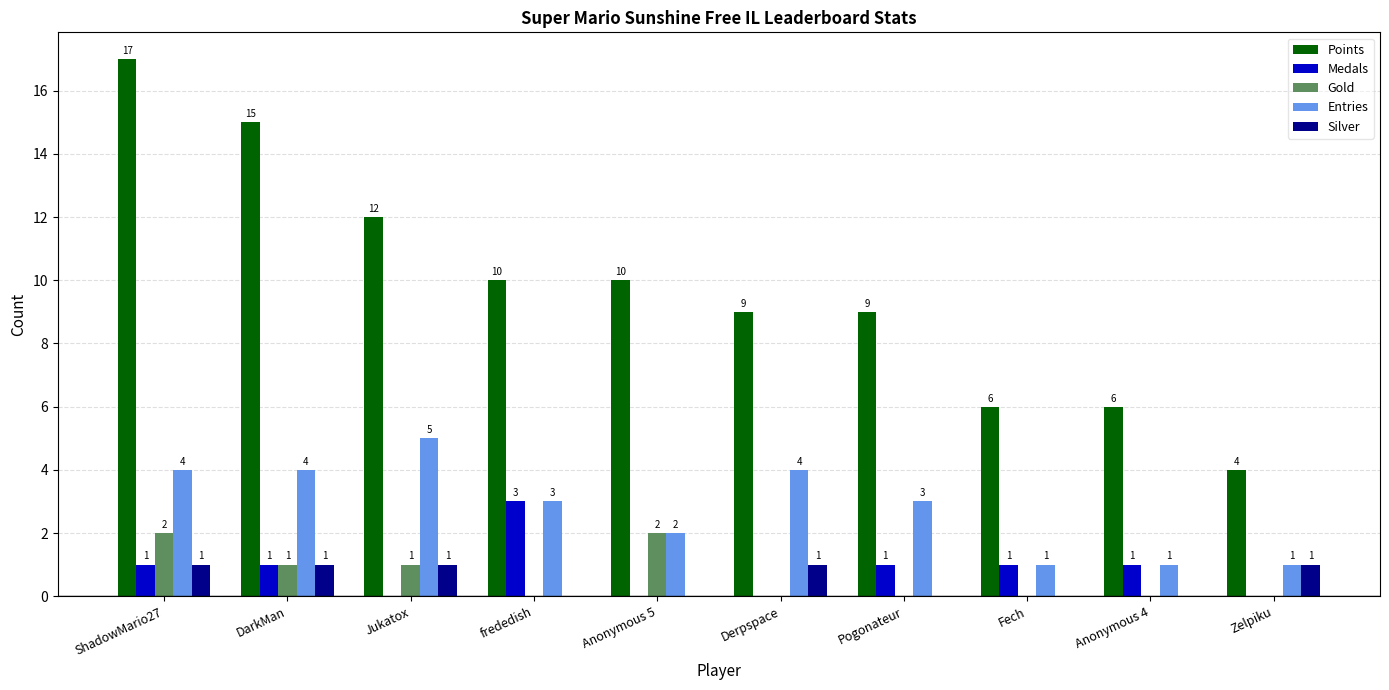

How many series are shown in this chart?

5